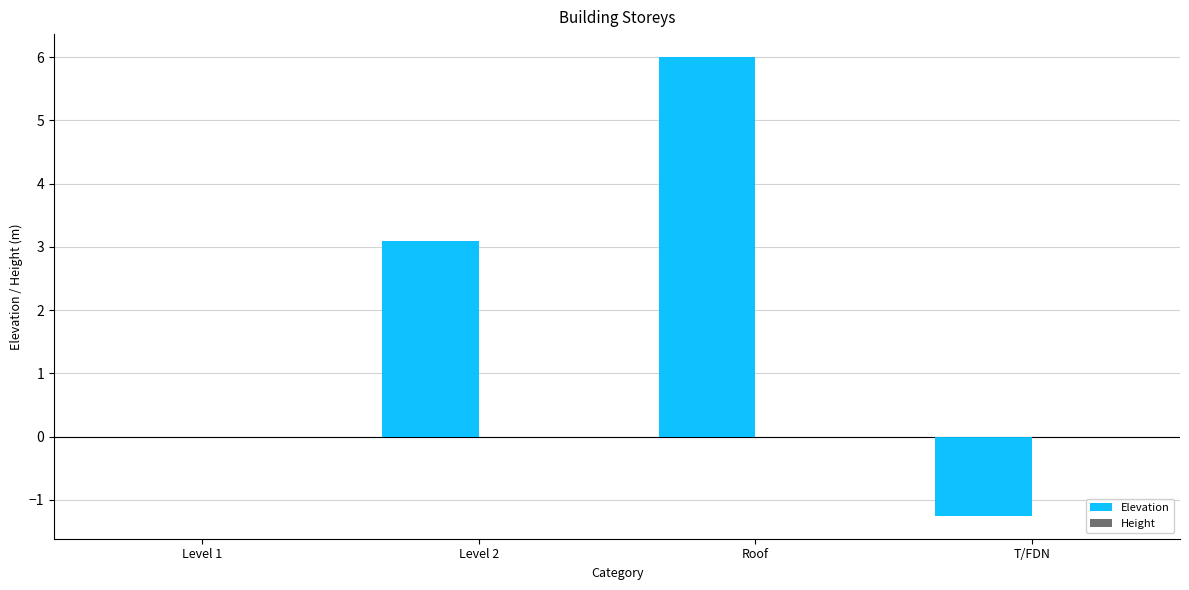

Reading left to right, transcribe all the data shown in this chart.

Level 1=0.0	Level 2=3.1	Roof=6.0	T/FDN=-1.2